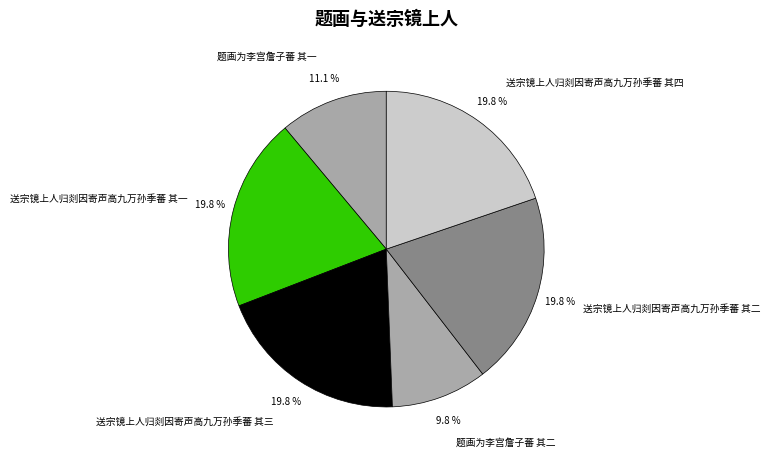

Between 送宗镜上人归剡因寄声高九万孙季蕃 其二 and 题画为李宫詹子蕃 其一, which is larger?

送宗镜上人归剡因寄声高九万孙季蕃 其二